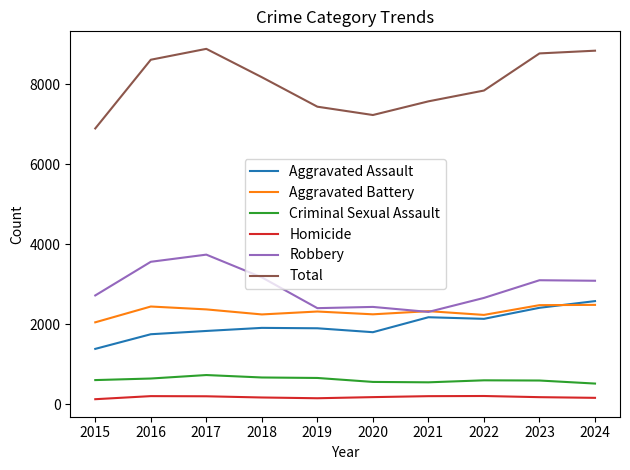

At 2015, list the series in order from largest to smallest.

Total, Robbery, Aggravated Battery, Aggravated Assault, Criminal Sexual Assault, Homicide